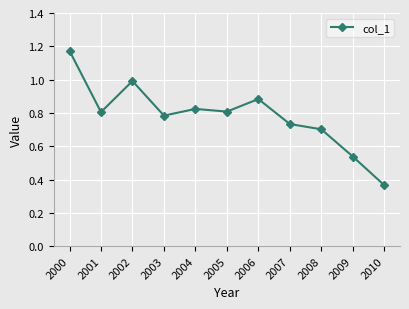

Approximately how many times larger is the value at 2007 compared to 2000?

0.6